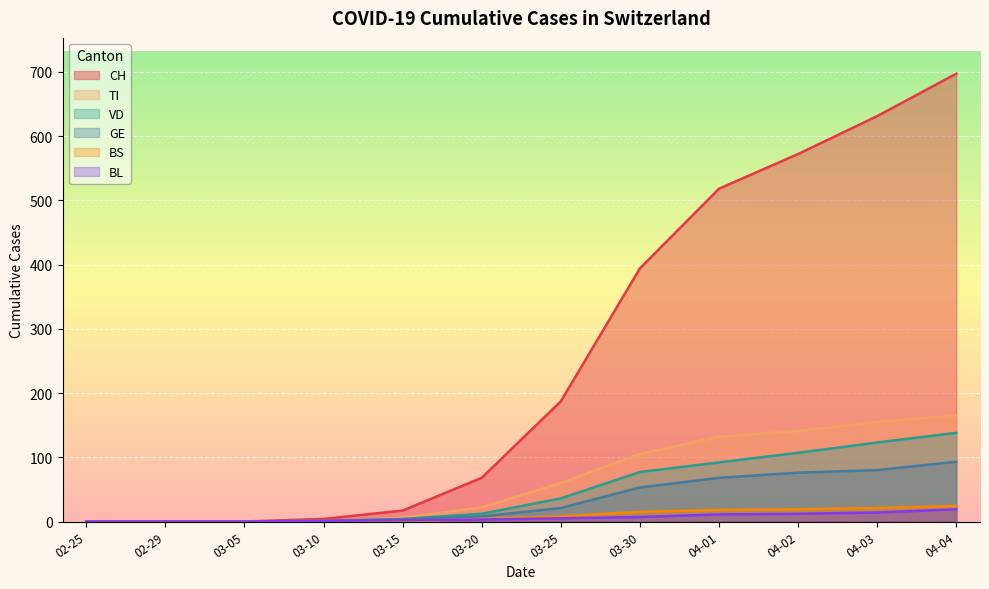

The value of GE at 04-02 is 129. True or false?

False